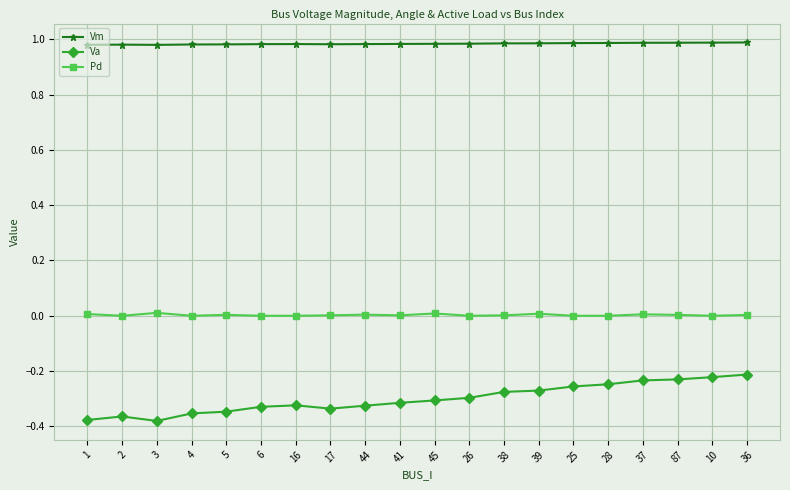

Which series has the largest total across all categories?

Vm